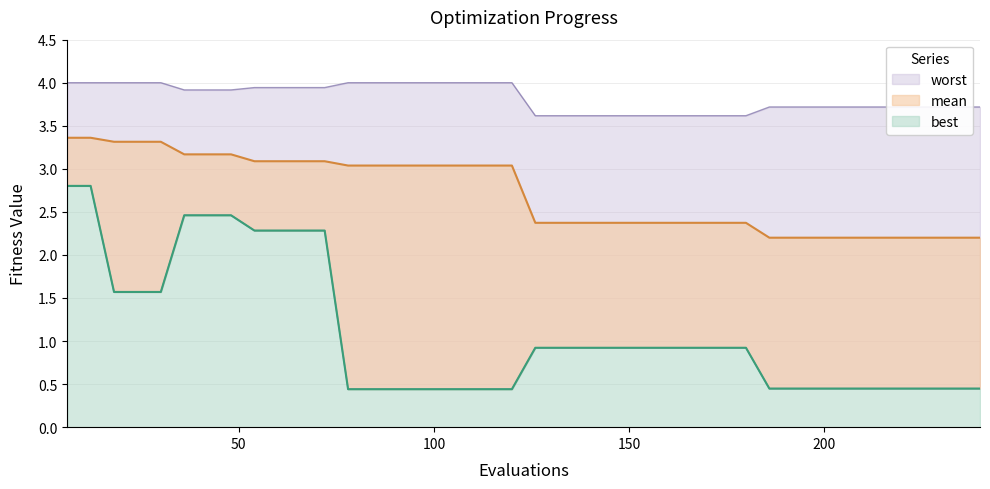

What is the value of the mean point at the 25th from the left?

2.4